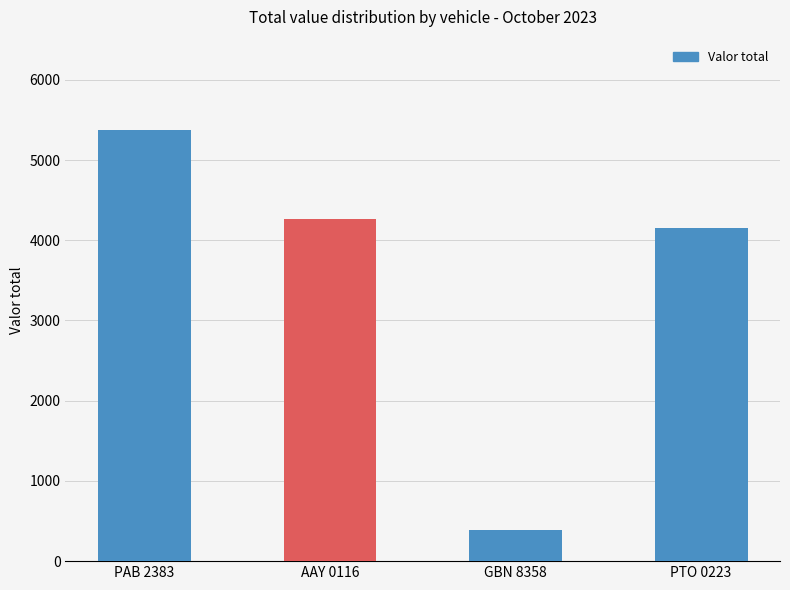

What is the change in value from PAB 2383 to AAY 0116?

-1110